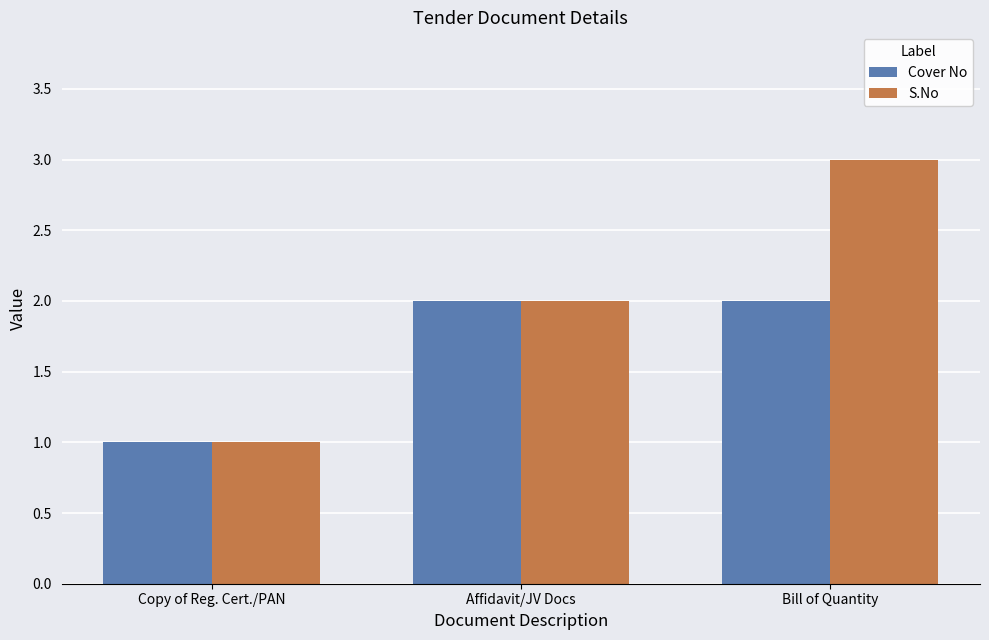

At which category is the sum across all series the highest?

Bill of Quantity